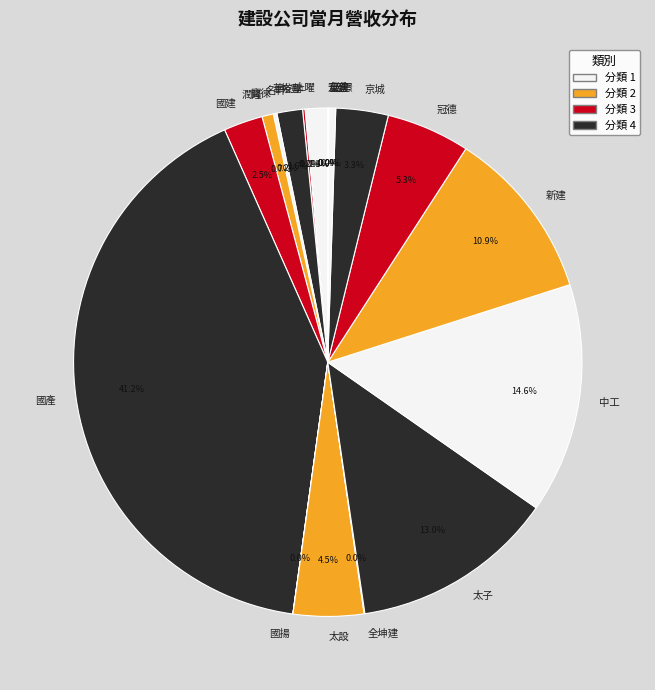

Which slice is the largest?

國產